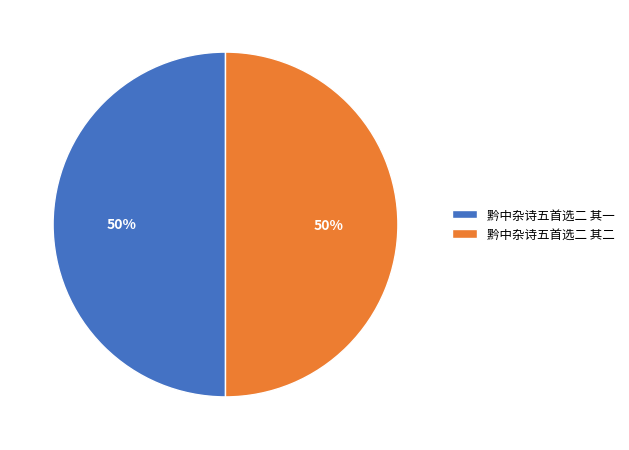

To the nearest percent, what is the average slice percentage?

50%